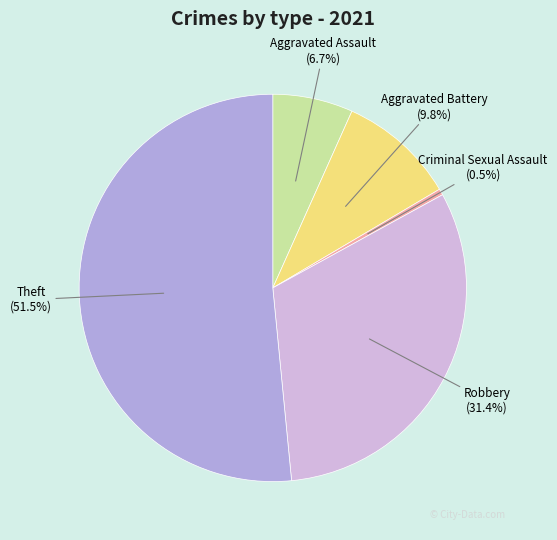

Which category accounts for the majority?

Theft